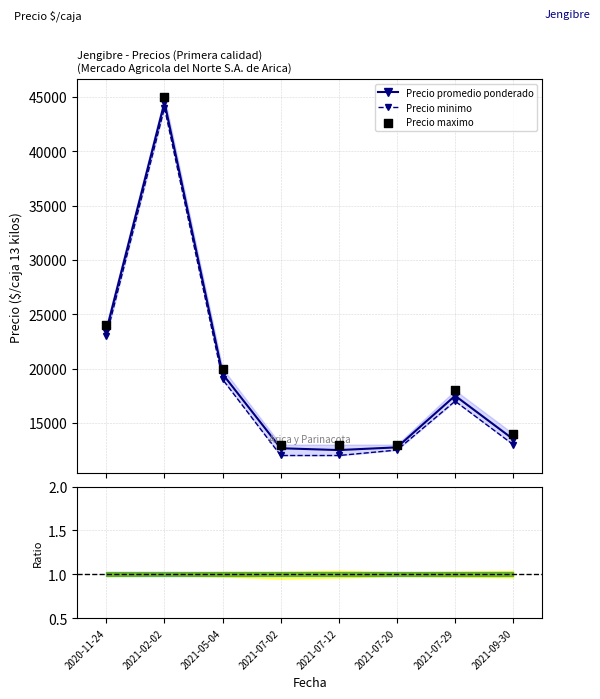

Which series reaches the minimum Y coordinate?

Precio minimo